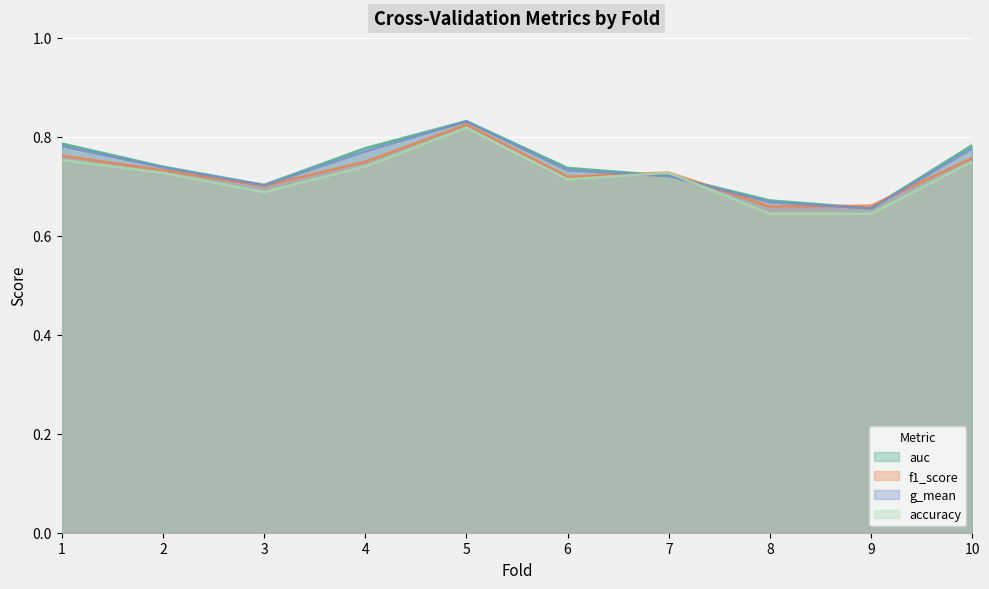

What is the value of the f1_score point at the 1st from the left?

0.8